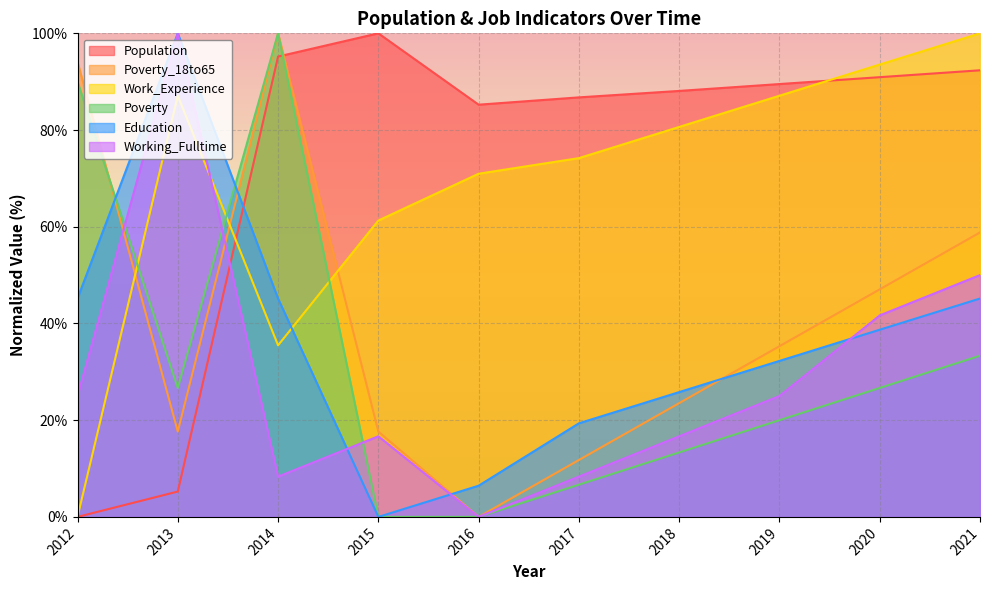

How many values in Poverty_18to65 are above zero?

9